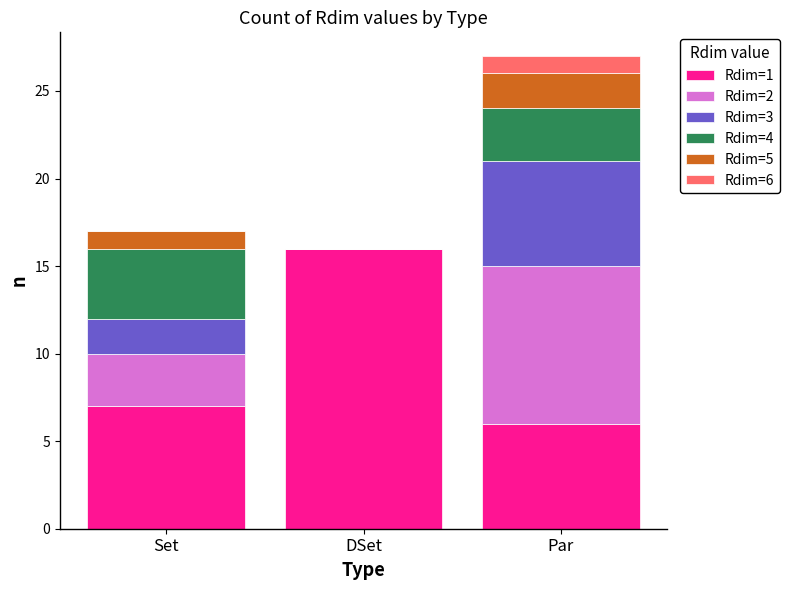

At which category is the sum across all series the highest?

Par